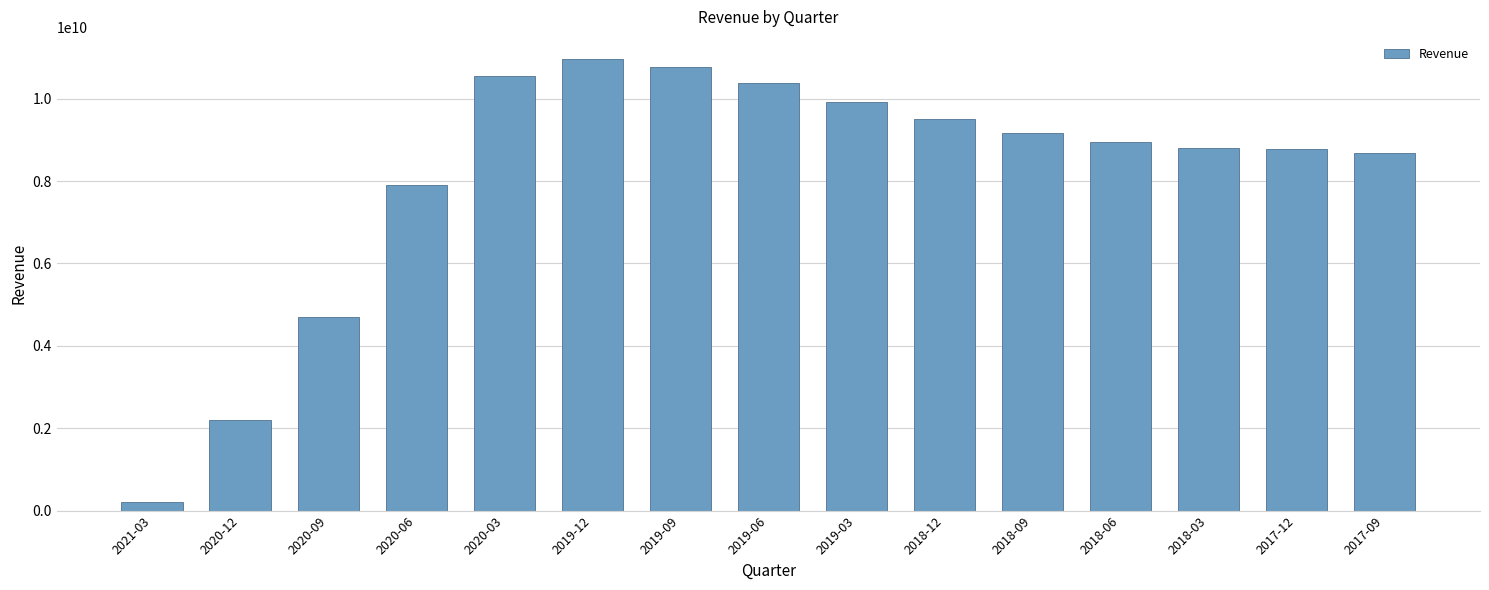

What is the label of the 9th bar from the right?

2019-09